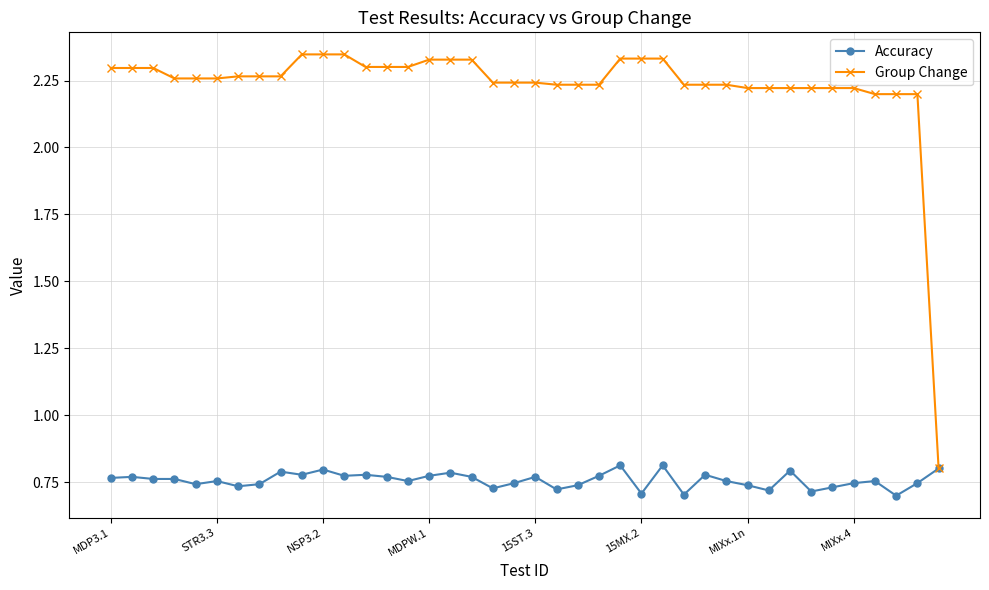

True or false: Accuracy has more than 0 points higher than both neighbors.

True